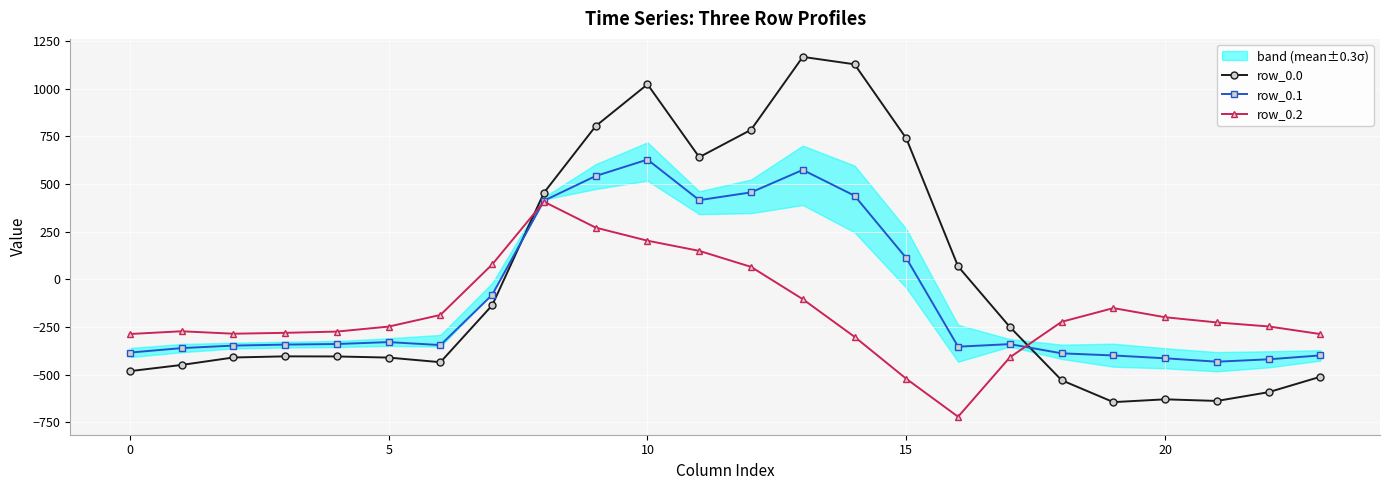

At which label is row_0.1 closest to 97?

15